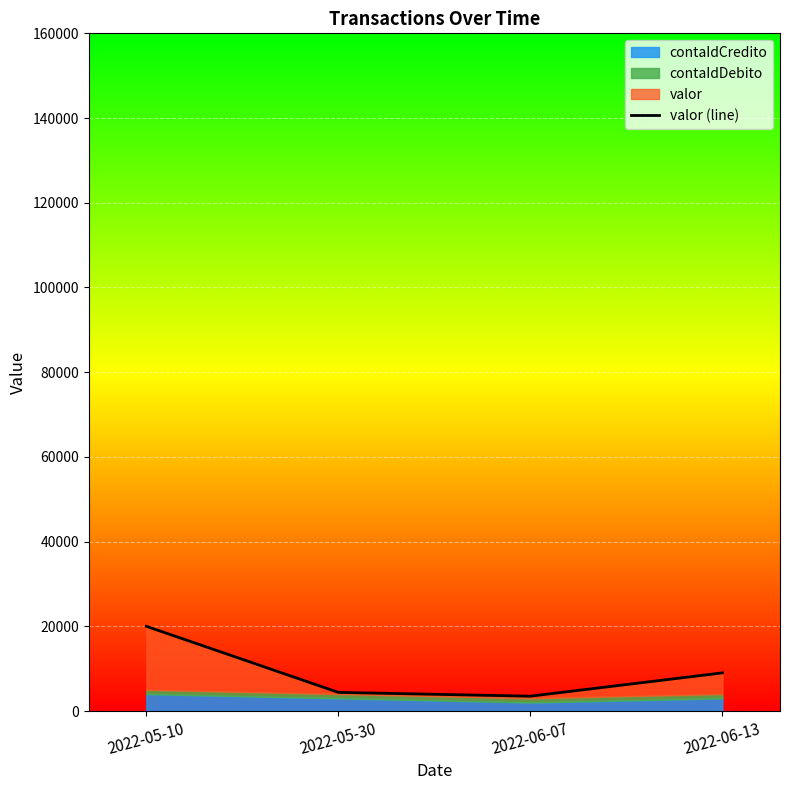

What is the value of the 4th point from the left?

9000